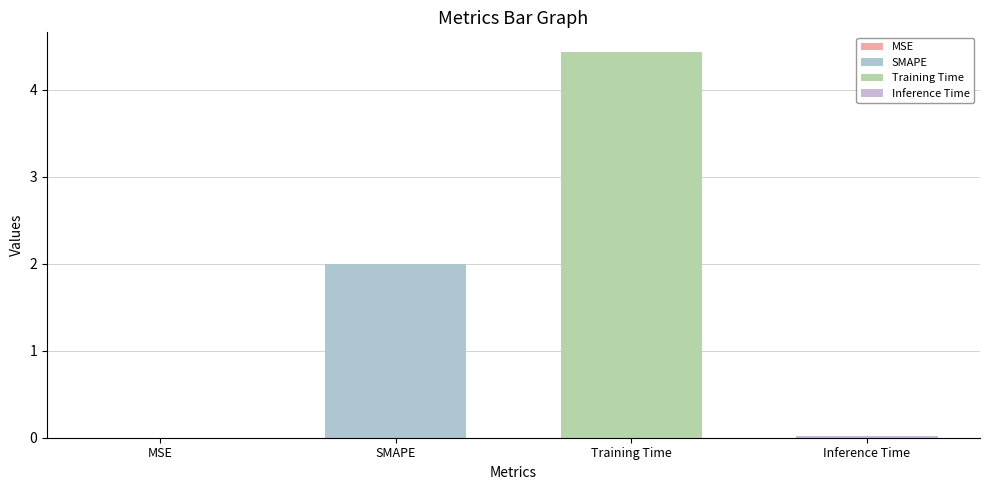

What is the difference between the values at Inference Time and SMAPE?

2.0